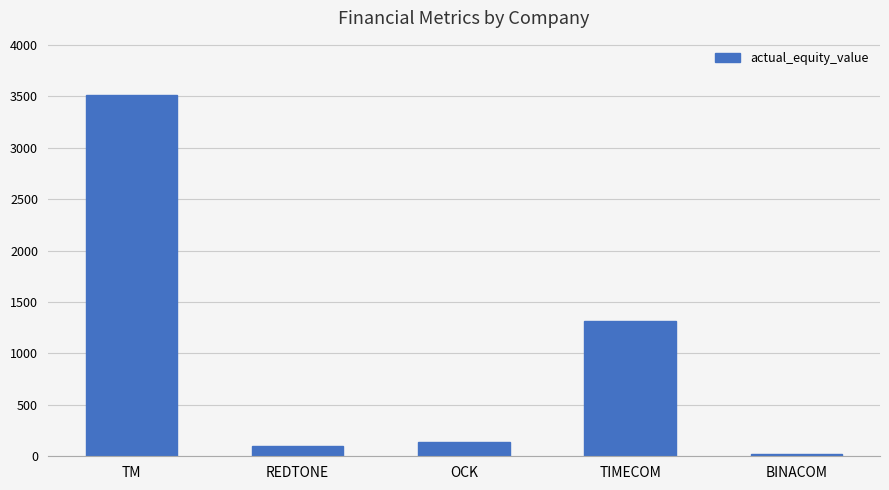

Reading right to left, list all the values displayed in this chart.

BINACOM=20.6	TIMECOM=1318.3	OCK=136.9	REDTONE=97.9	TM=3512.8